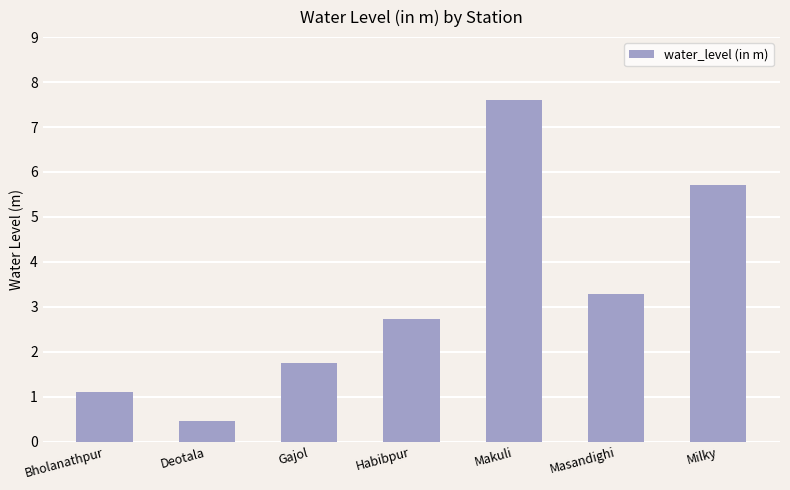

What is the greatest value displayed?

7.6